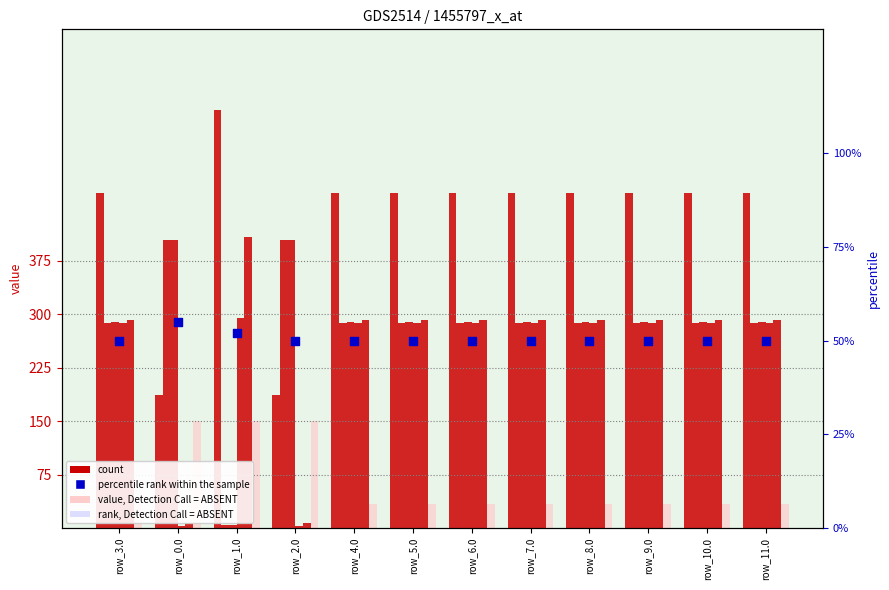

Is the value of col_18 at row_9.0 greater than the value of col_7 at row_4.0?

Yes